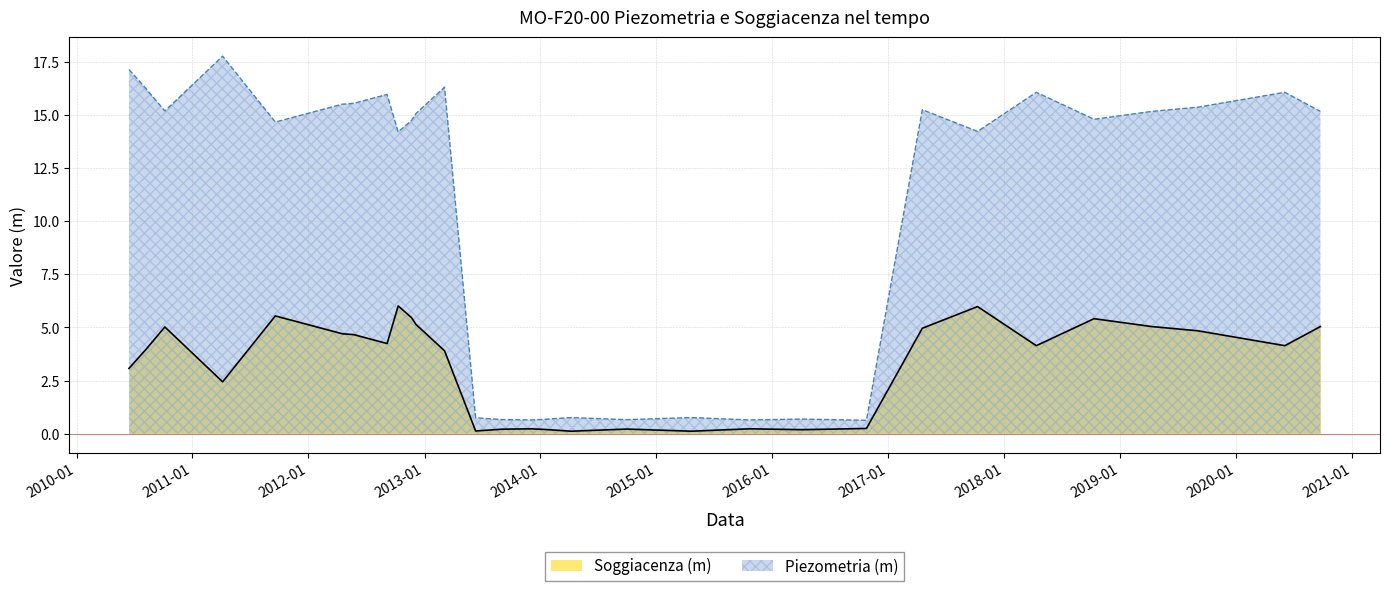

In Piezometria (m), how many points are higher than both neighbors (excluding endpoints)?

9